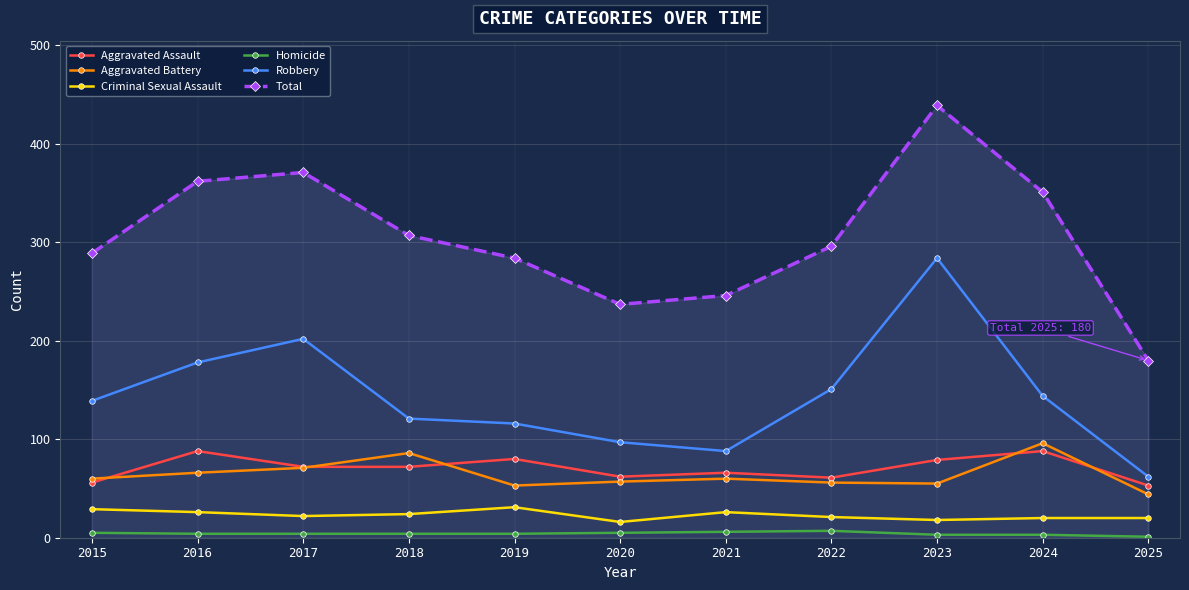

List the labels in order of Robbery value, largest first.

2023, 2017, 2016, 2022, 2024, 2015, 2018, 2019, 2020, 2021, 2025